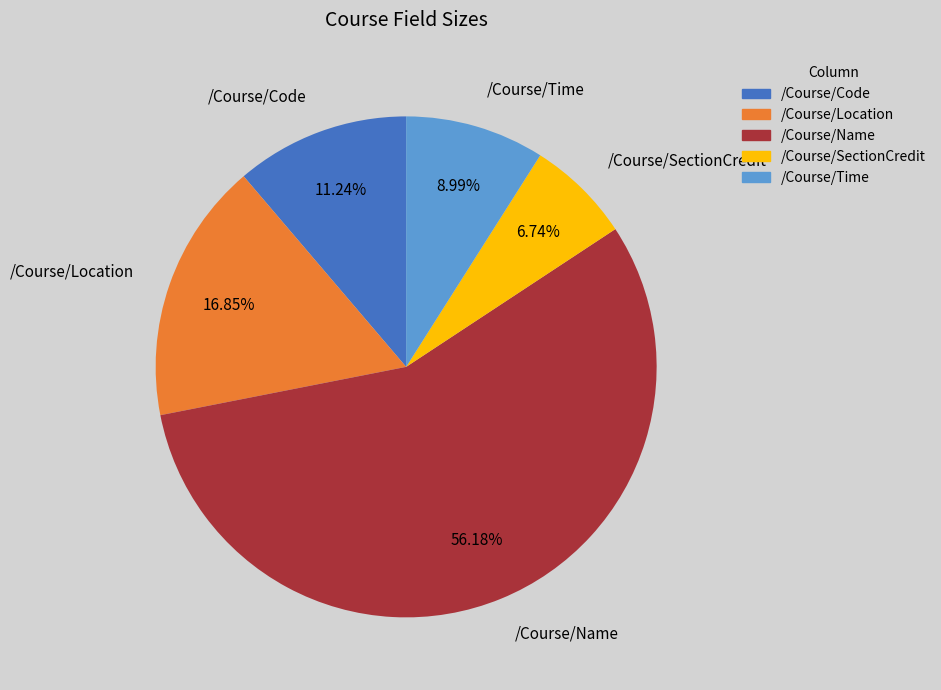

Which slice is the largest?

/Course/Name